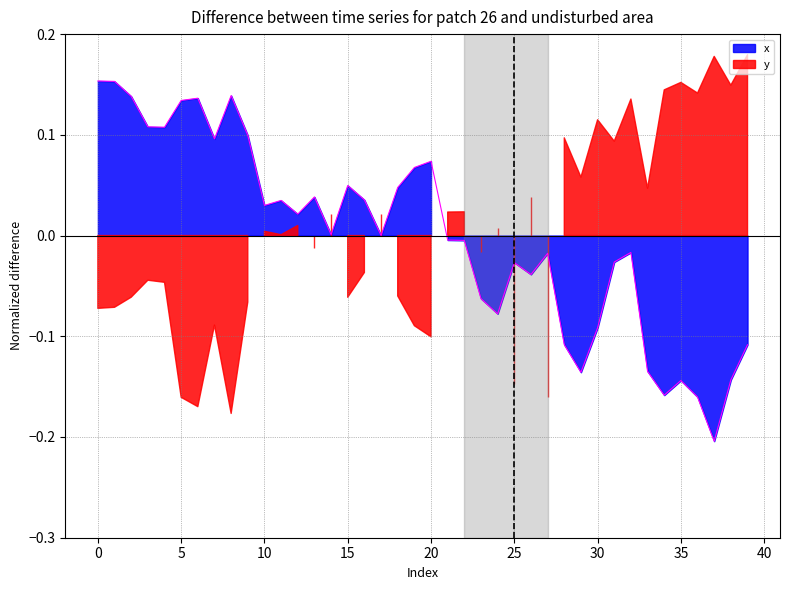

Reading left to right, what are all the values shown in this chart?

0=0.2	1=0.2	2=0.1	3=0.1	4=0.1	5=0.1	6=0.1	7=0.1	8=0.1	9=0.1	10=0.0	11=0.0	12=0.0	13=0.0	14=0.0	15=0.0	16=0.0	17=0.0	18=0.0	19=0.1	20=0.1	21=-0.0	22=-0.0	23=-0.1	24=-0.1	25=-0.0	26=-0.0	27=-0.0	28=-0.1	29=-0.1	30=-0.1	31=-0.0	32=-0.0	33=-0.1	34=-0.2	35=-0.1	36=-0.2	37=-0.2	38=-0.1	39=-0.1